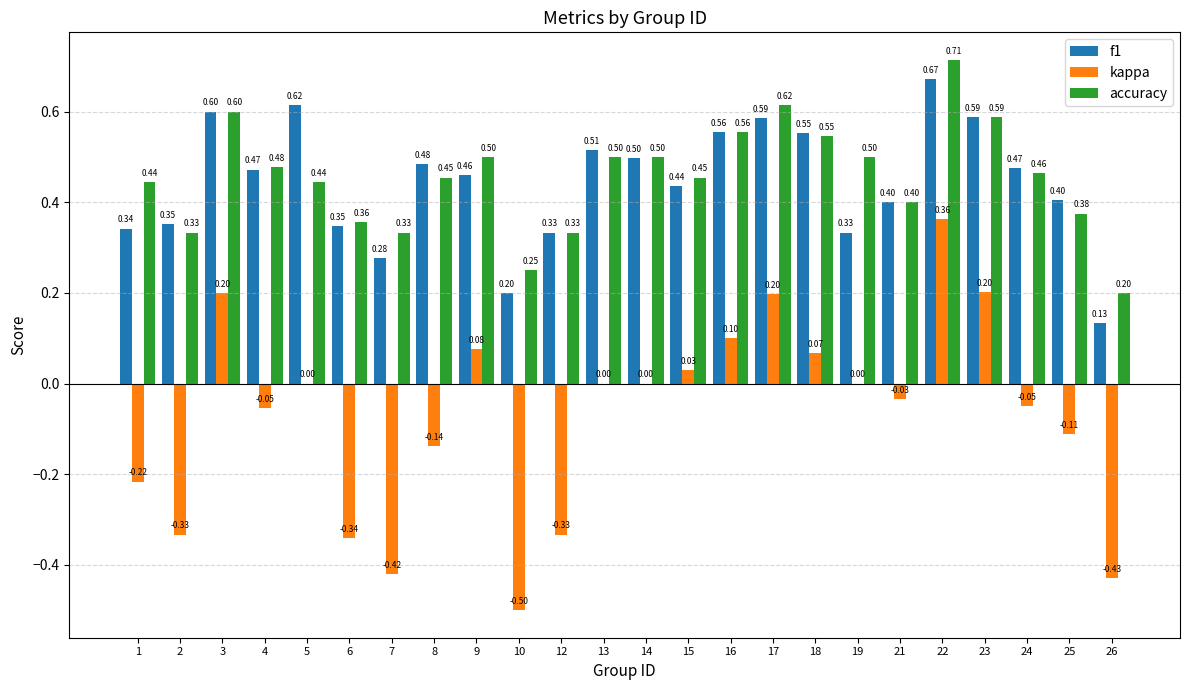

What is the sum of the kappa values at 7 and 1?

-0.6